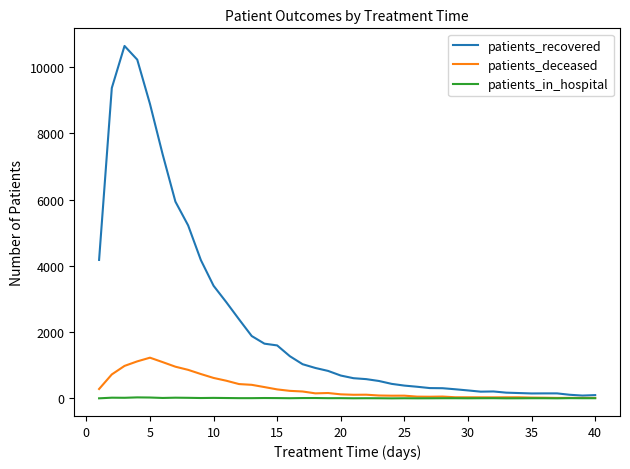

Does the chart display data point markers on the line(s)?

No